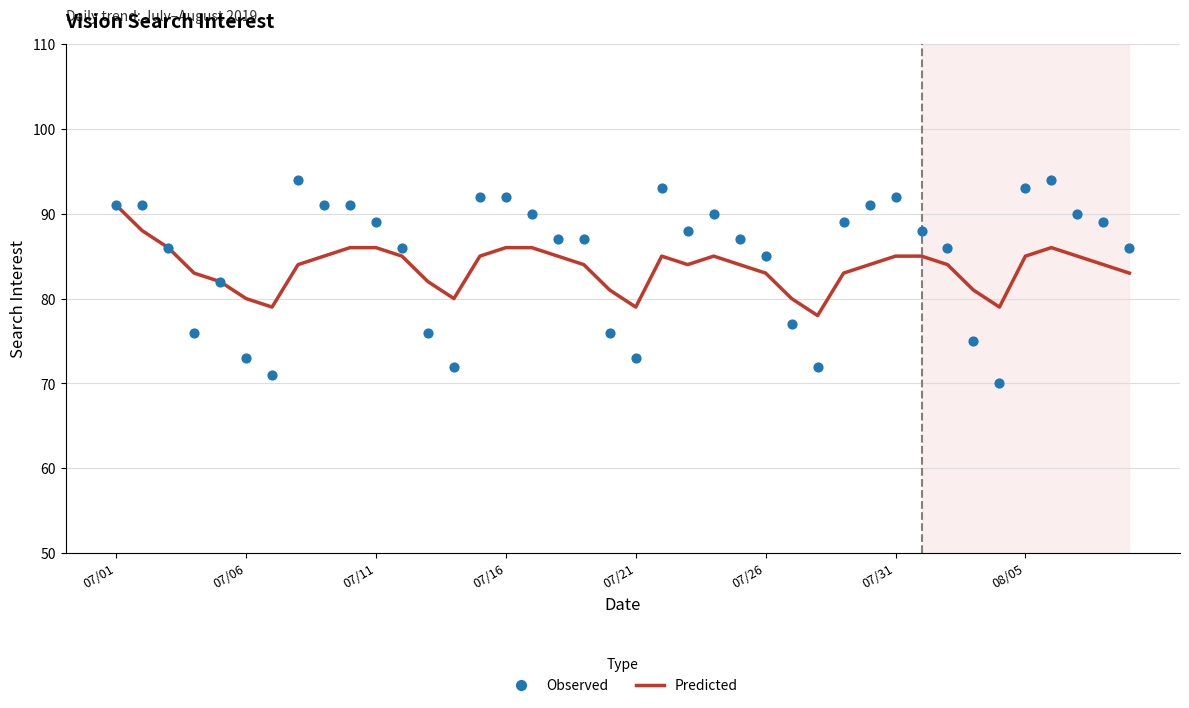

At which category is the sum across all series the highest?

07/01